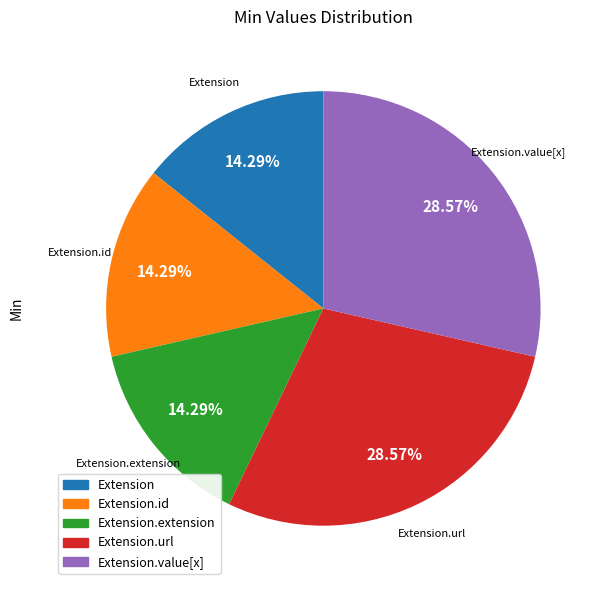

To the nearest percent, what is the combined percentage of Extension.value[x] and Extension.id?

43%